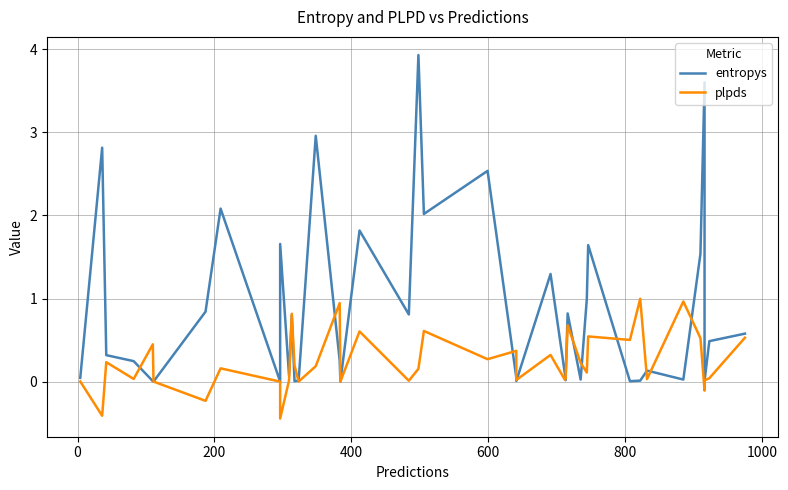

Rank the series by their maximum value, from highest to lowest.

entropys, plpds